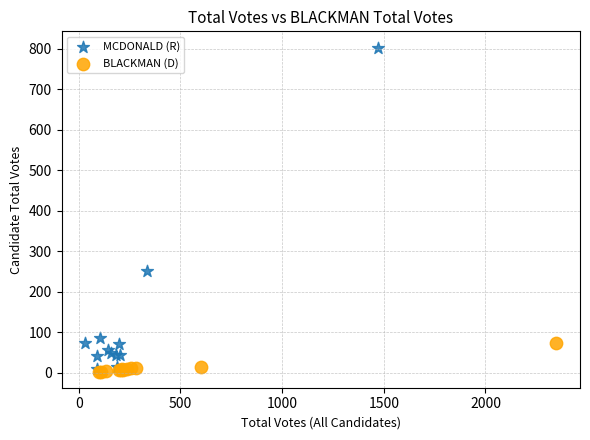

Which series has the largest Y range (max minus min)?

MCDONALD (R)